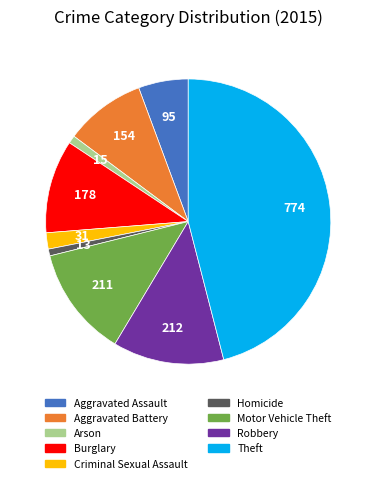

Which has a higher value, Aggravated Assault or Homicide?

Aggravated Assault